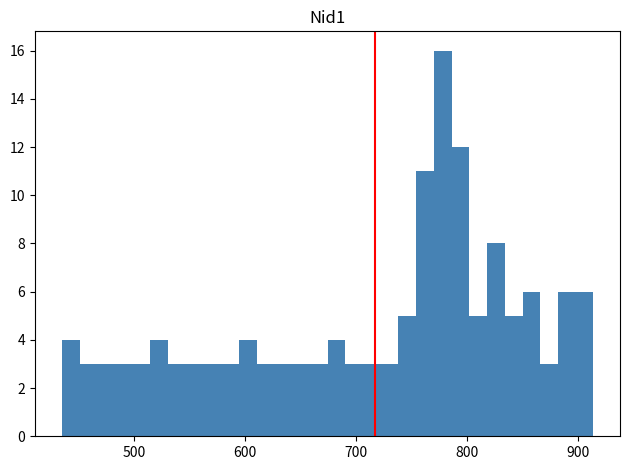

Around what value on the x-axis is the tallest bar? Give the approximate position of its centre, as read against the axis.

780